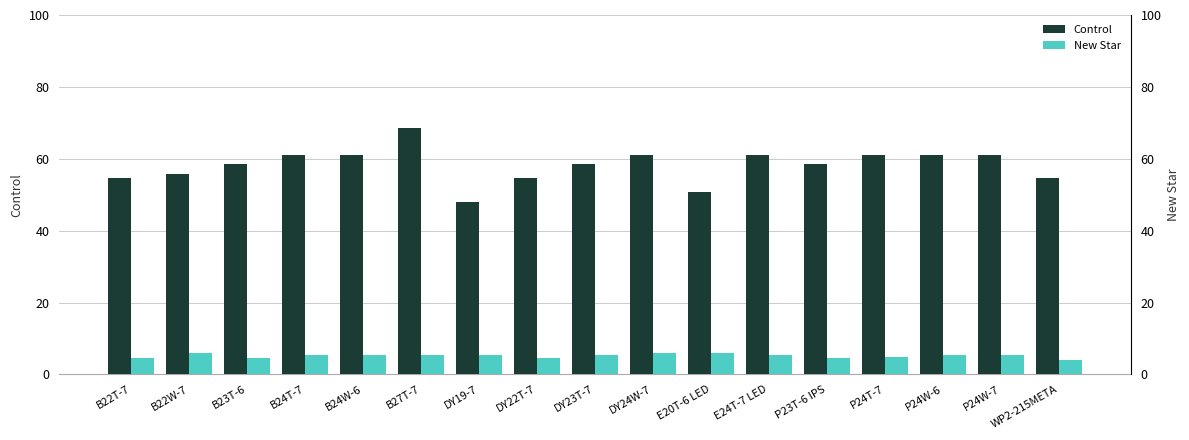

How many categories are shown in the chart?

17